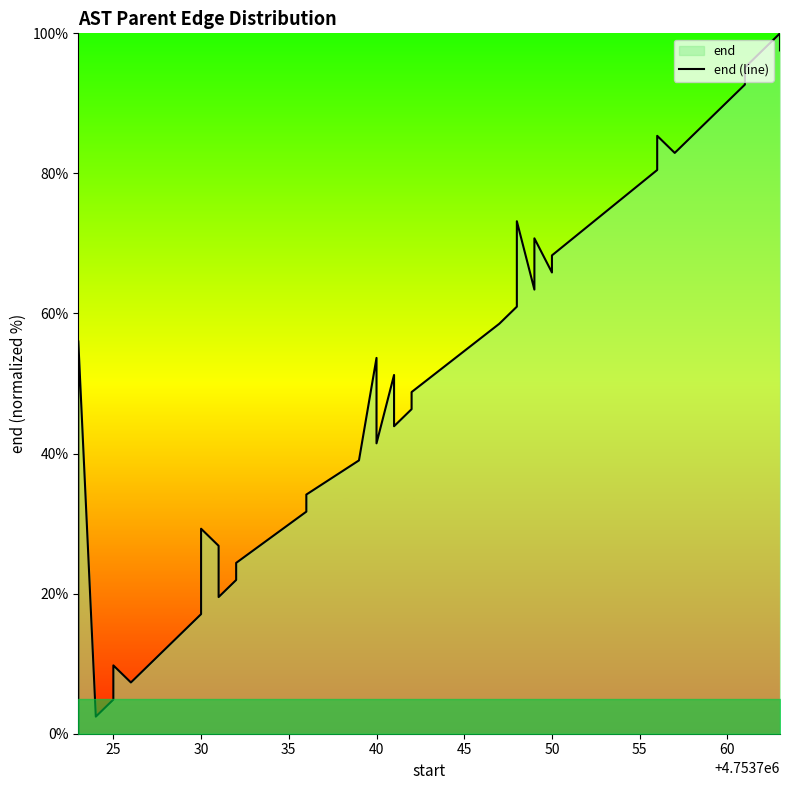

Reading left to right, extract all data points from this chart.

0.0	36.6	56.1	2.4	4.9	9.8	7.3	12.2	14.6	17.1	29.3	26.8	19.5	22.0	24.4	31.7	34.1	39.0	53.7	41.5	51.2	43.9	46.3	48.8	58.5	61.0	73.2	63.4	70.7	65.9	68.3	80.5	85.4	82.9	87.8	90.2	92.7	95.1	100.0	97.6